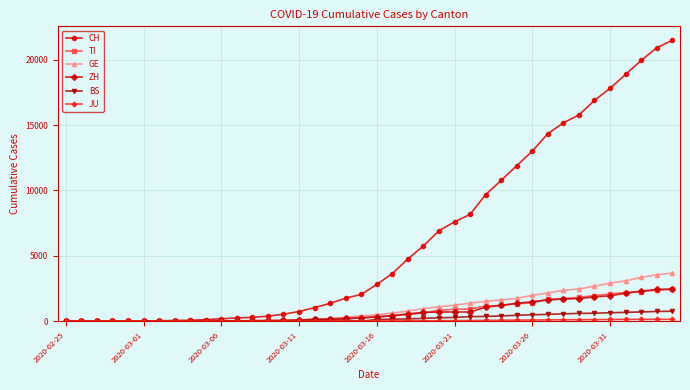

What is the greatest value displayed?

21470